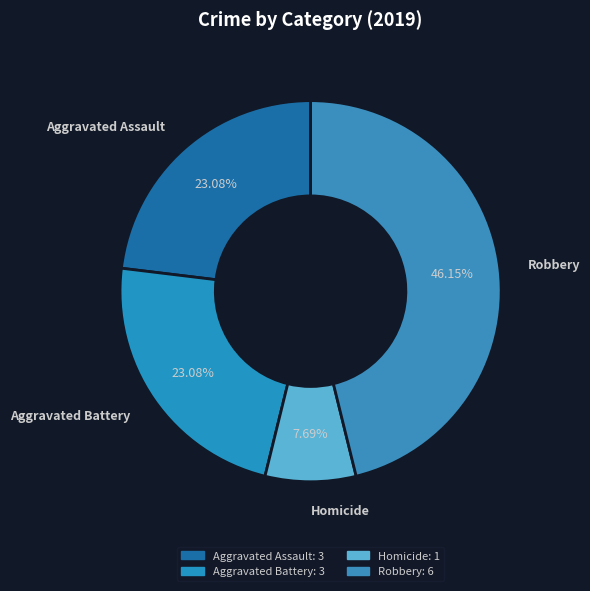

How many slices are in this pie chart?

4